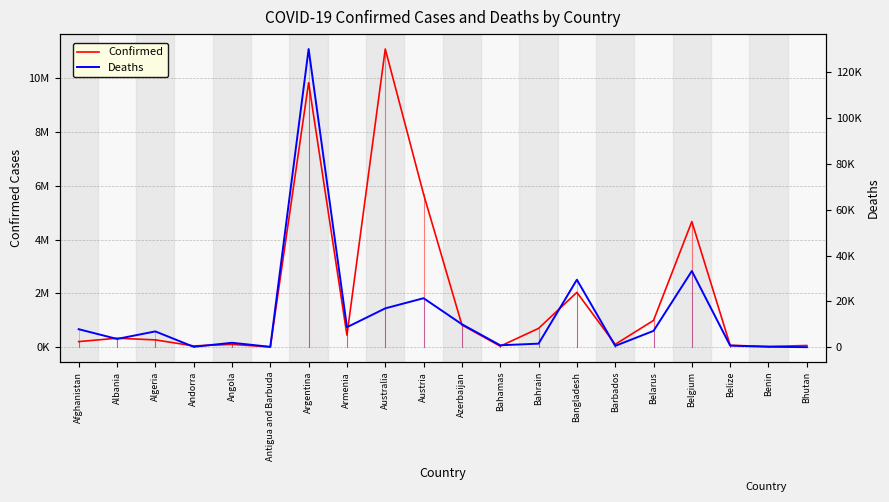

What is the highest value of the Deaths series?

130080